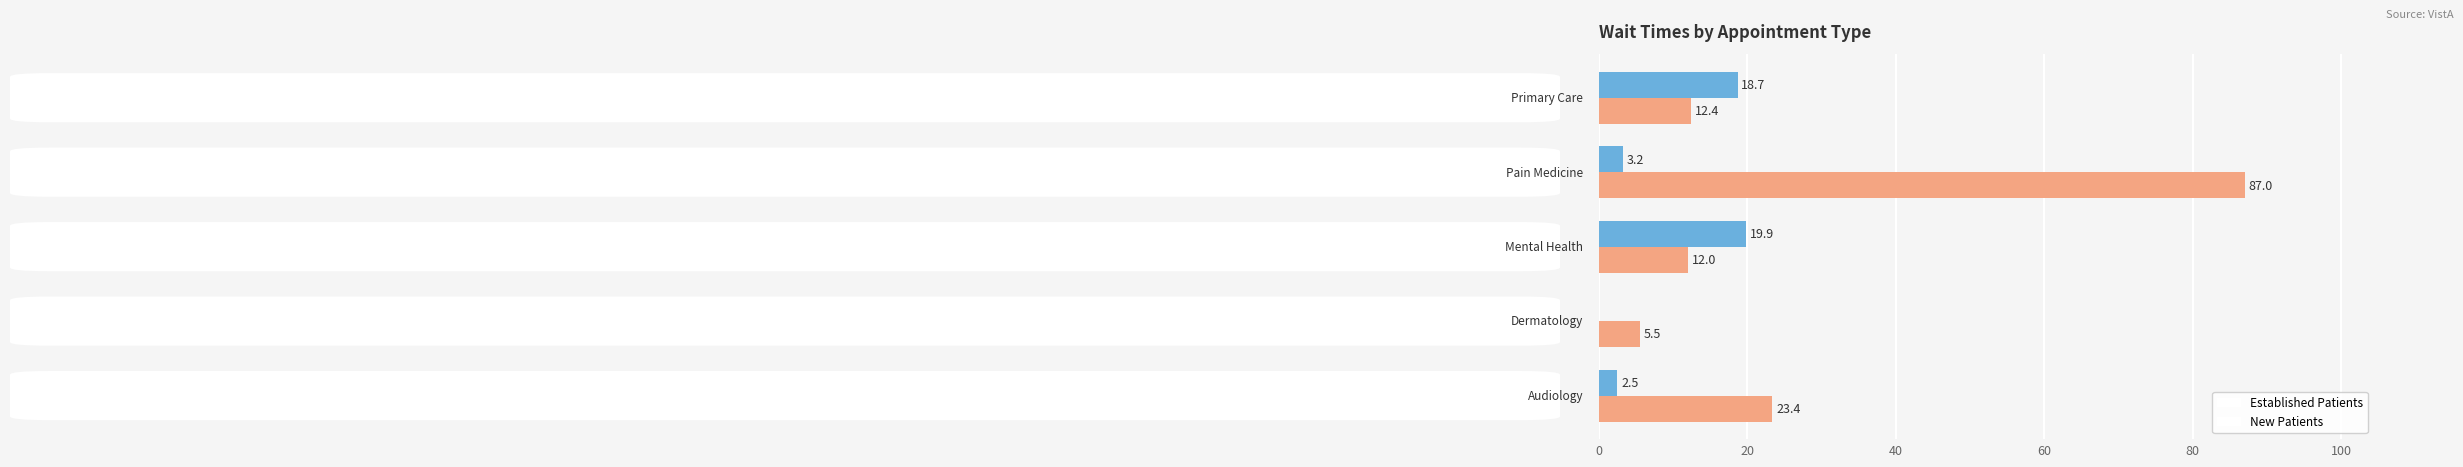

What is the maximum value shown in the chart?

87.0